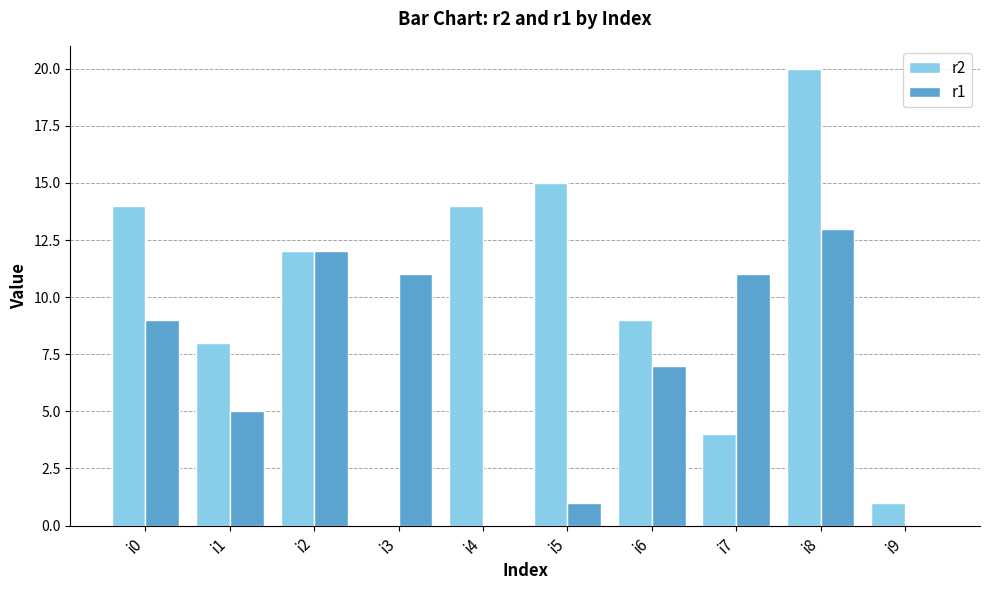

How many series are shown in this chart?

2